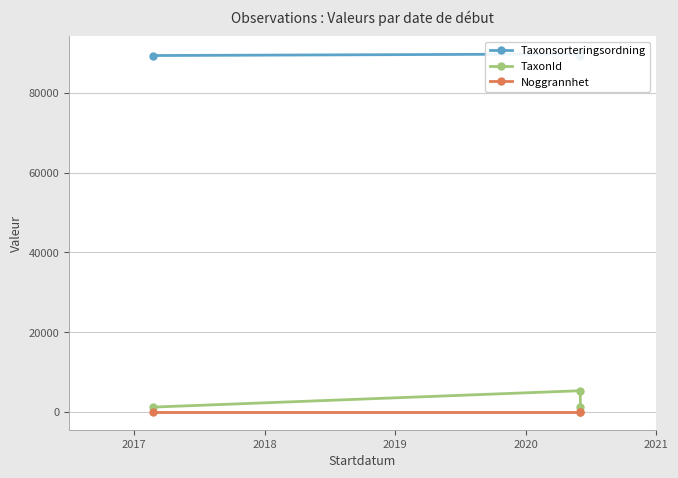

What is the maximum value for TaxonId?

5321